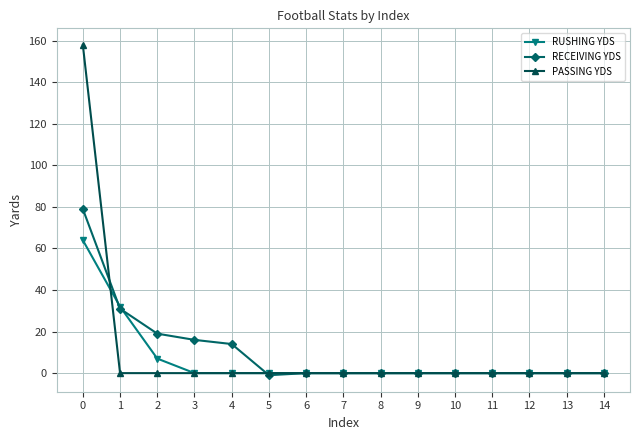

Which series has the widest spread of values?

PASSING YDS